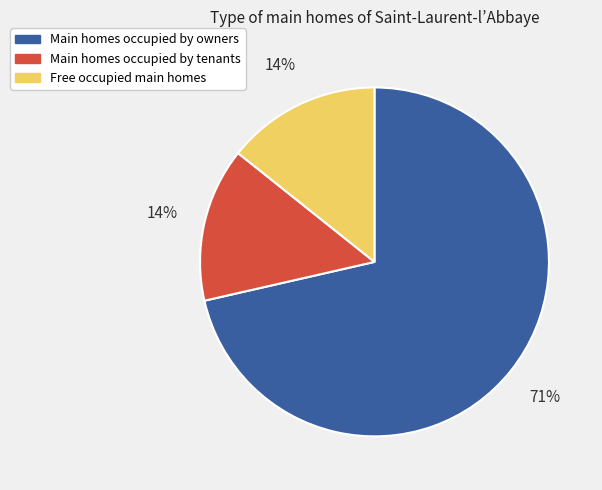

Count the number of slices in the pie.

3